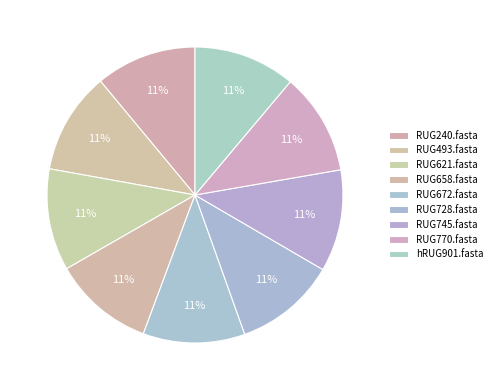

How many slices are in this pie chart?

9